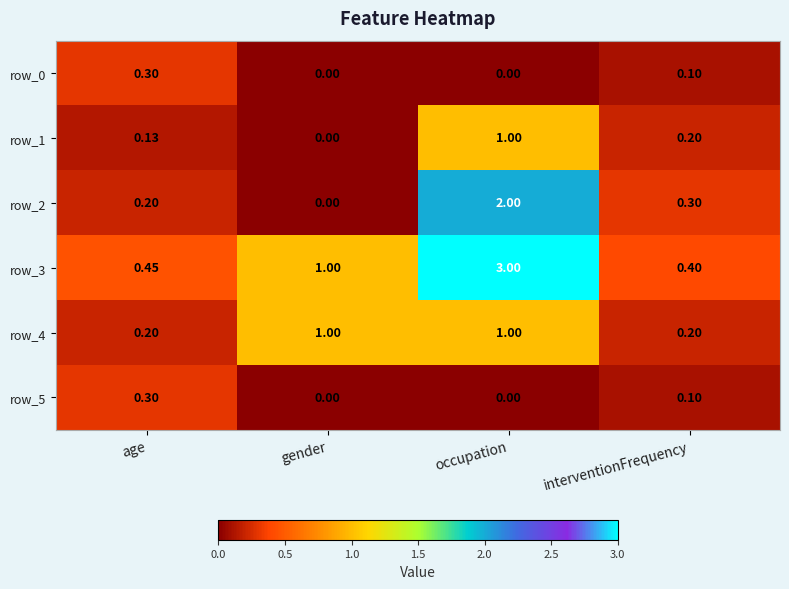

Which category has the lowest value in the row_2 series?

gender